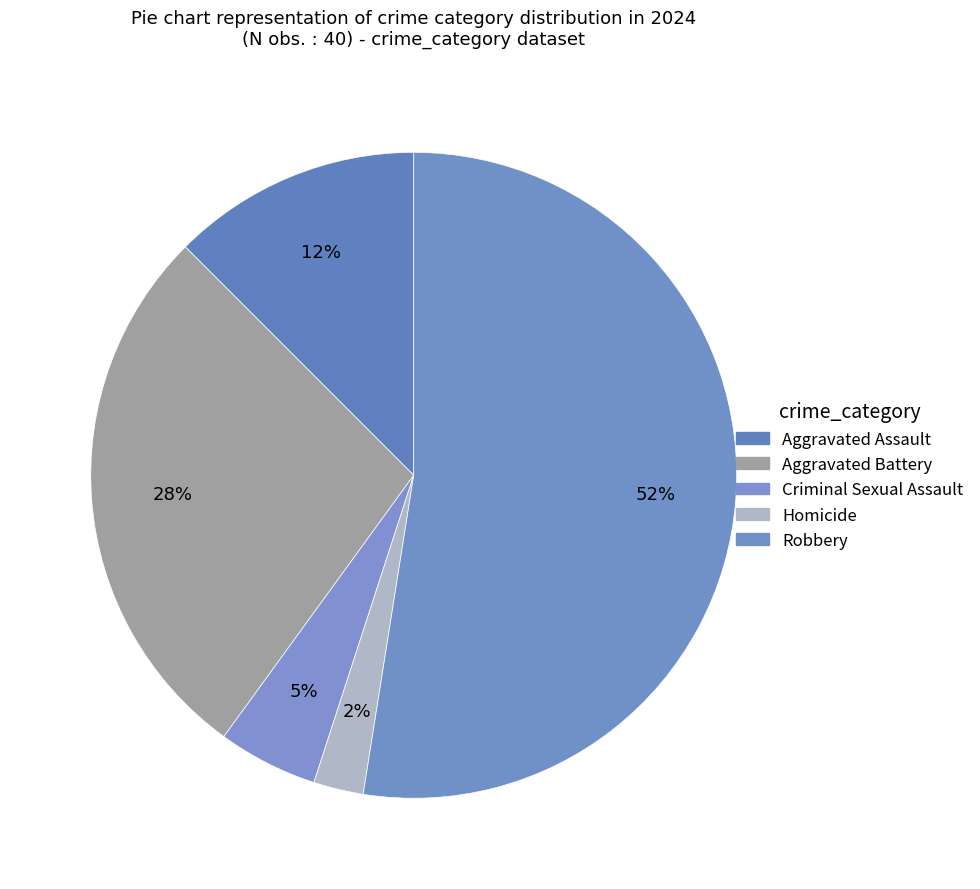

To the nearest percent, what portion does Homicide represent?

2%